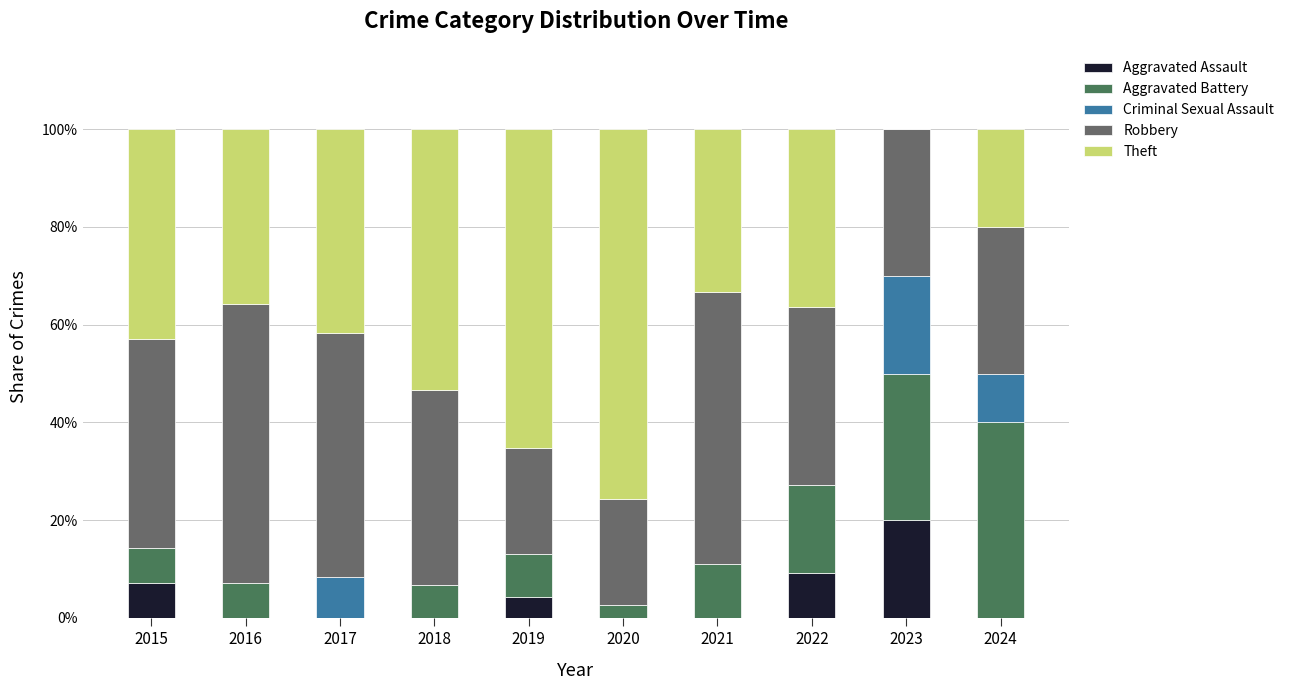

What is the sum of all Aggravated Assault values?

40.6